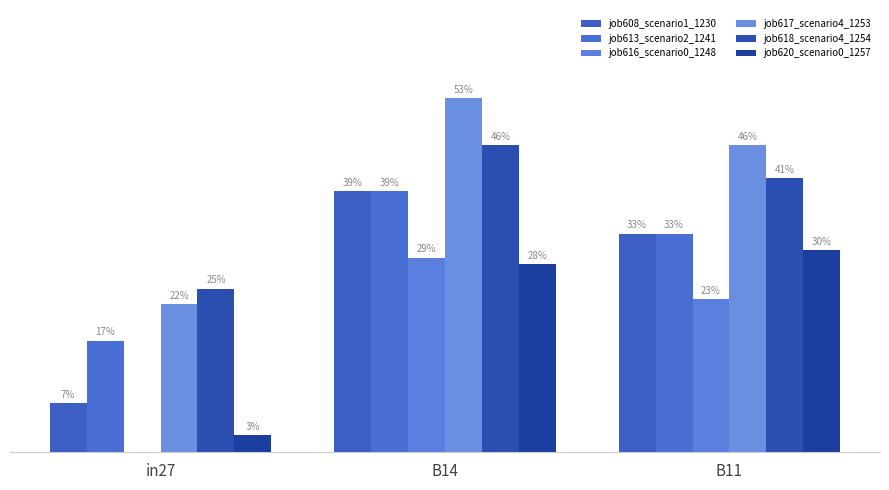

Reading left to right, list all the values displayed in this chart.

job608_scenario1_1230: in27=0.1	B14=0.4	B11=0.3
job613_scenario2_1241: in27=0.2	B14=0.4	B11=0.3
job616_scenario0_1248: in27=0.0	B14=0.3	B11=0.2
job617_scenario4_1253: in27=0.2	B14=0.5	B11=0.5
job618_scenario4_1254: in27=0.2	B14=0.5	B11=0.4
job620_scenario0_1257: in27=0.0	B14=0.3	B11=0.3